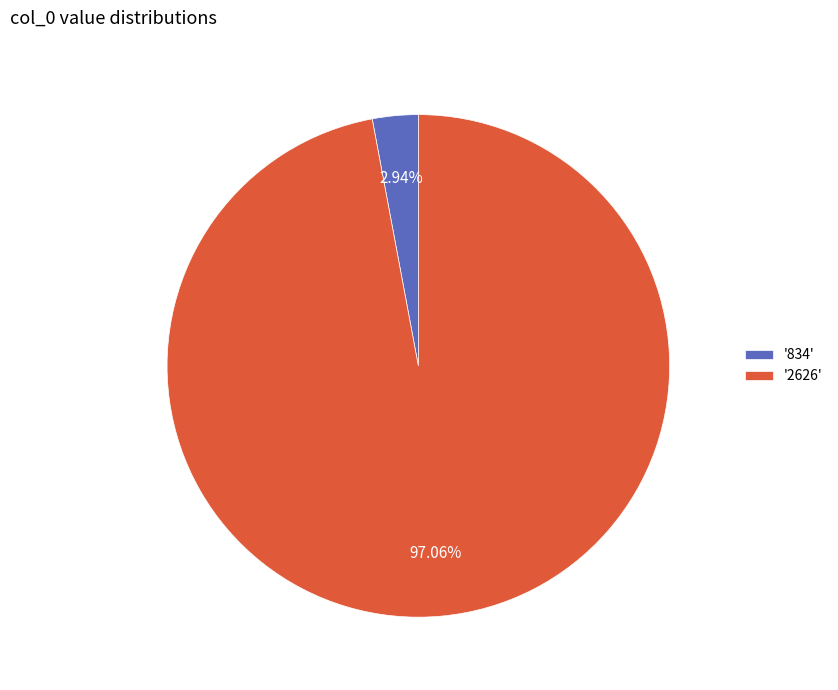

Rank the categories by value from lowest to highest.

'834', '2626'